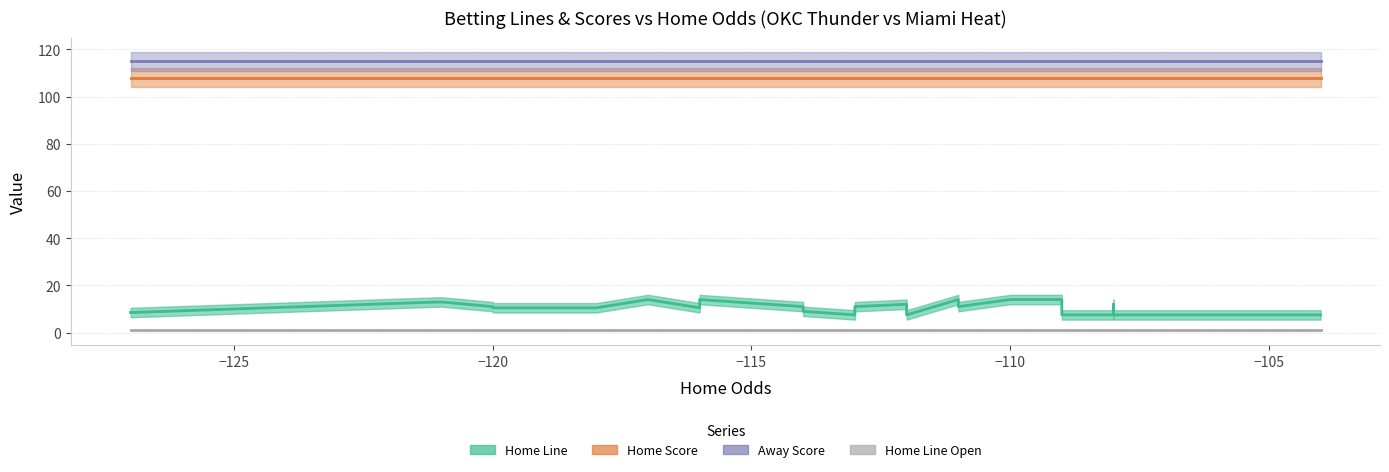

Between 8 and 36, which series saw the biggest shift?

Home Line